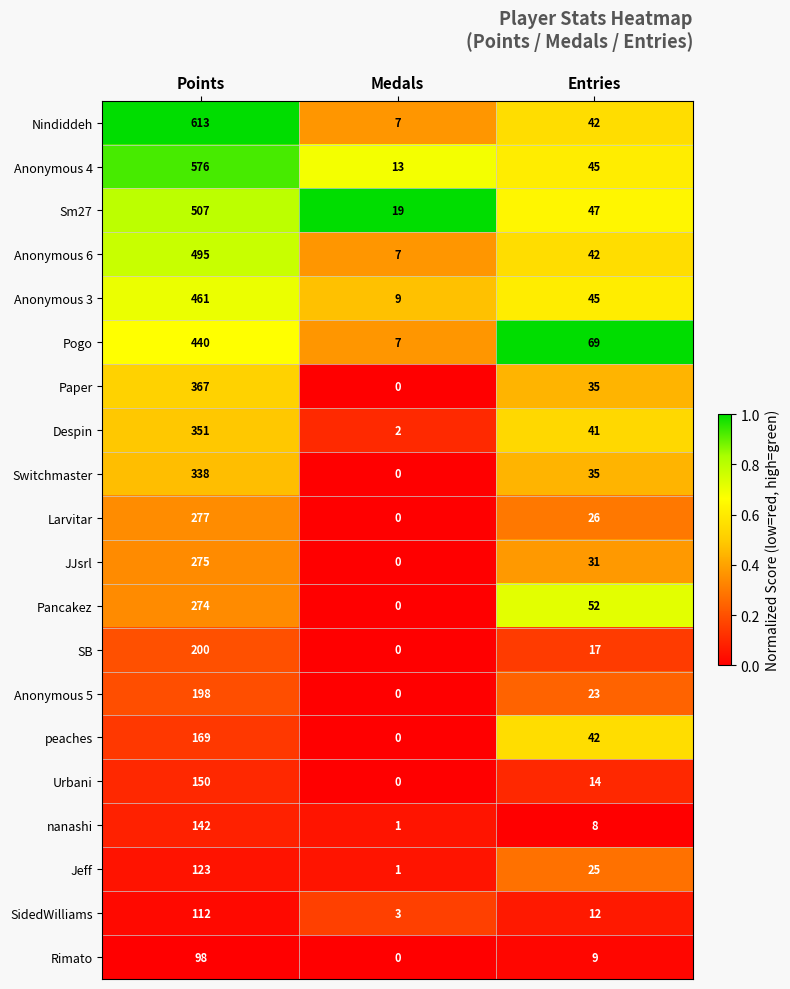

What is the difference between the highest and lowest values at Entries?

61